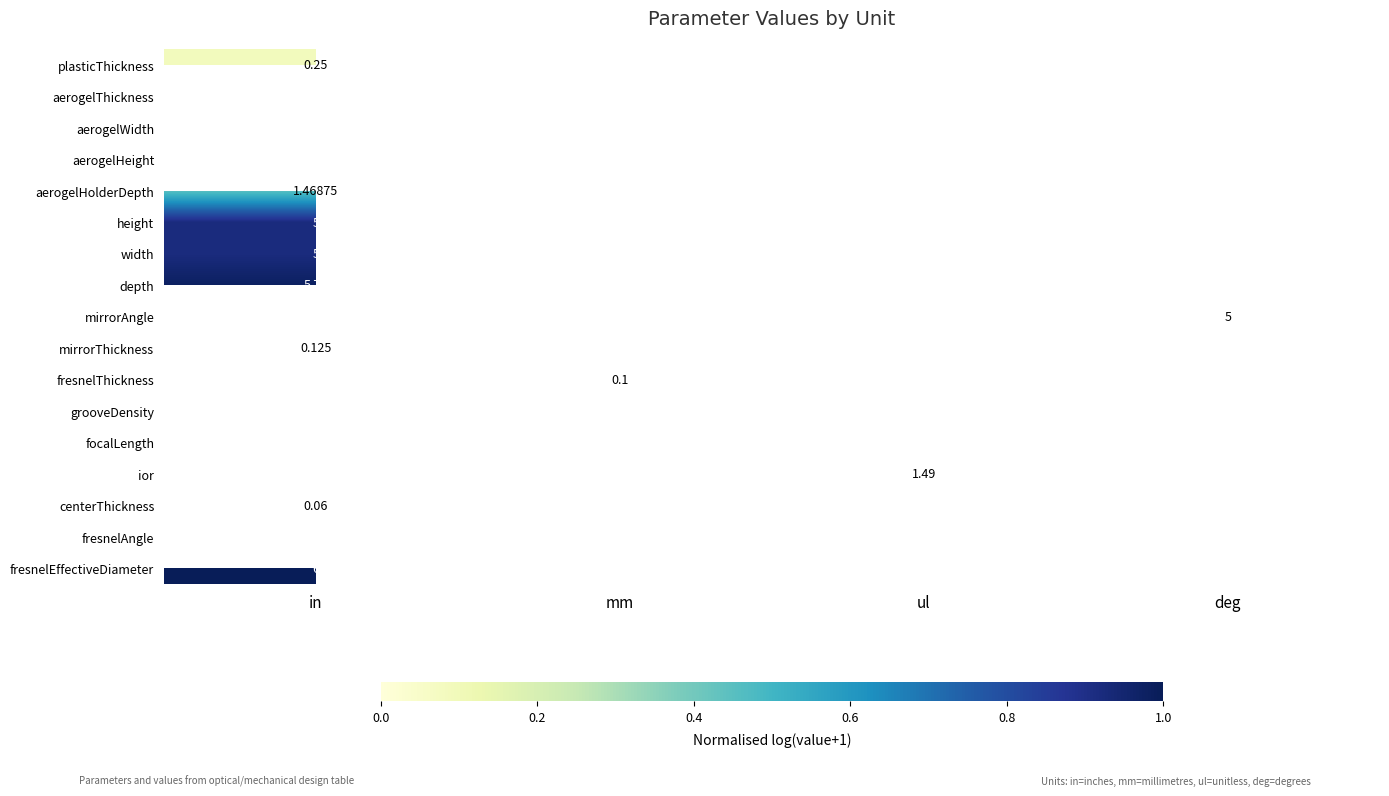

Which category has the lowest value across all series?

deg